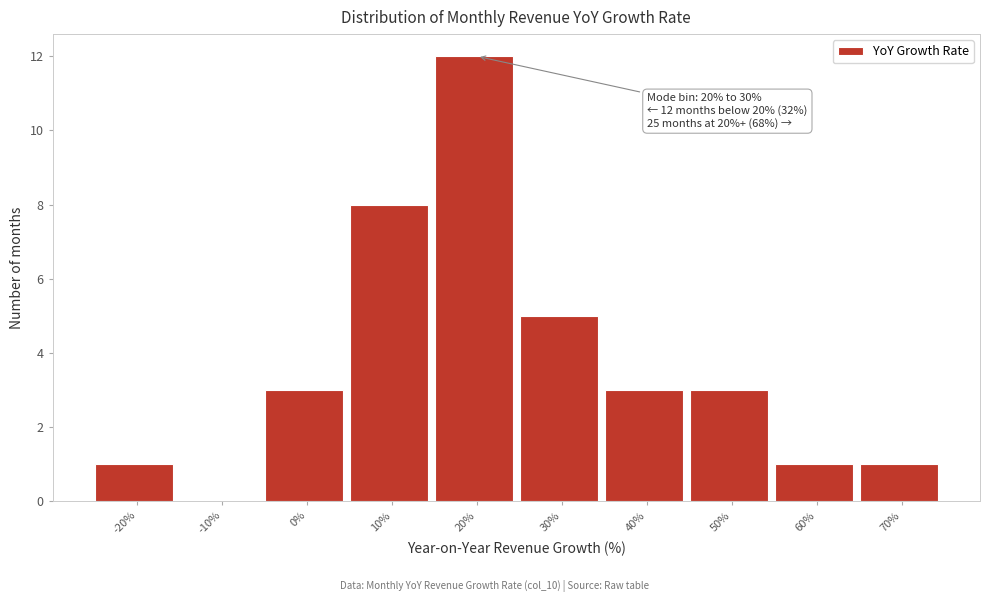

Reading right to left, transcribe all the data shown in this chart.

70%=1	60%=1	50%=3	40%=3	30%=5	20%=12	10%=8	0%=3	-10%=0	-20%=1